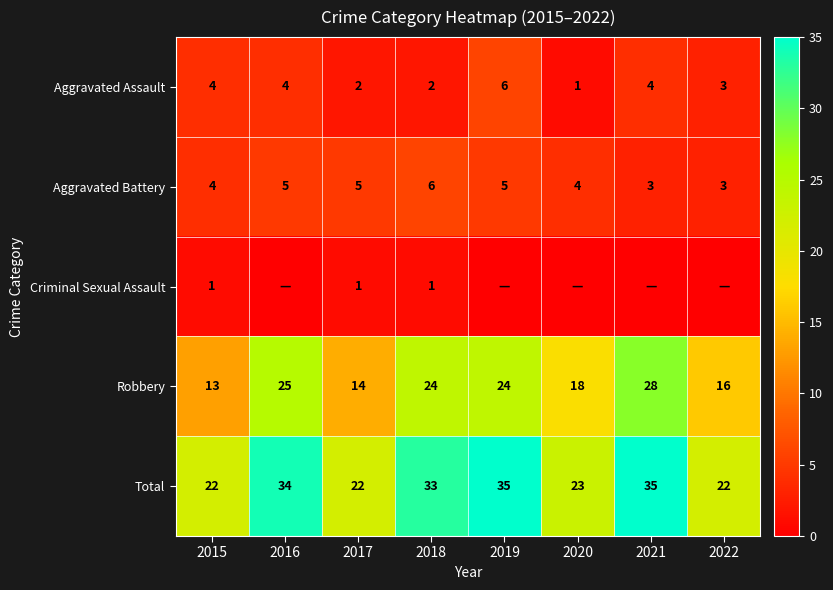

What is the sum of the Aggravated Battery values at 2015 and 2017?

9